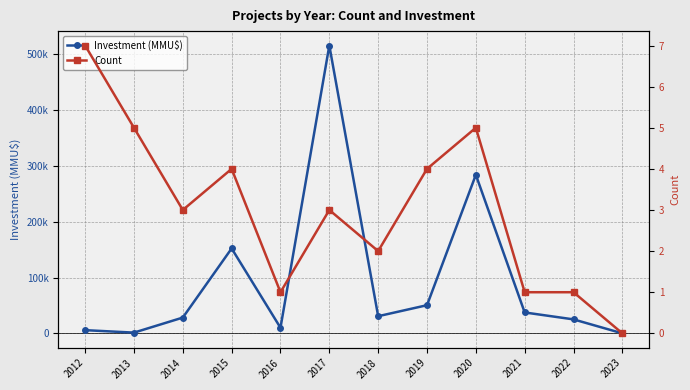

Is it true that Investment (MMU$) equals 9953 at 2022?

False